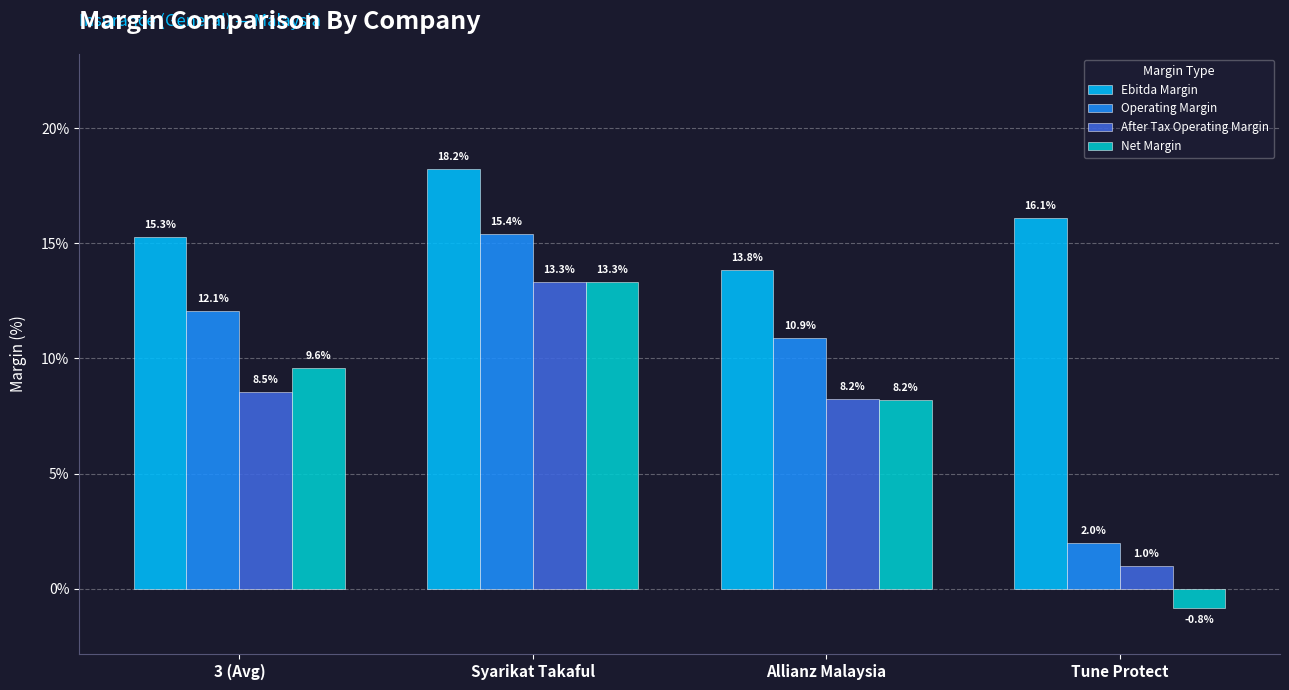

What is the label of the 3rd bar from the right?

Syarikat Takaful